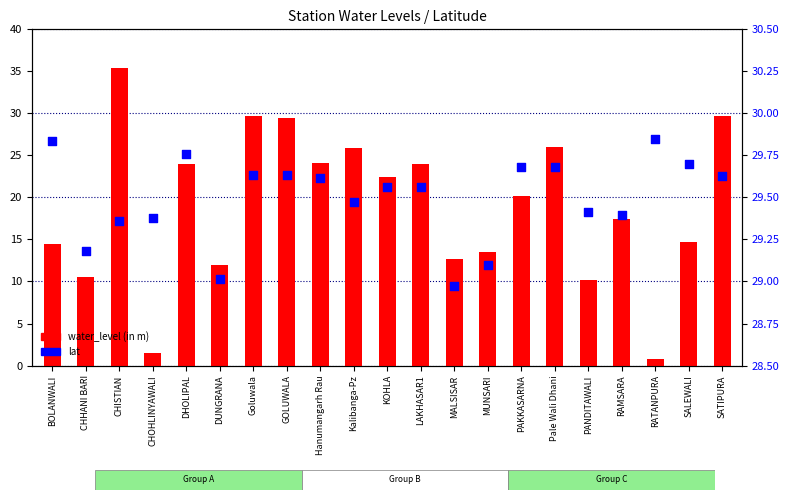

Which series has the largest Y range (max minus min)?

water_level (in m)